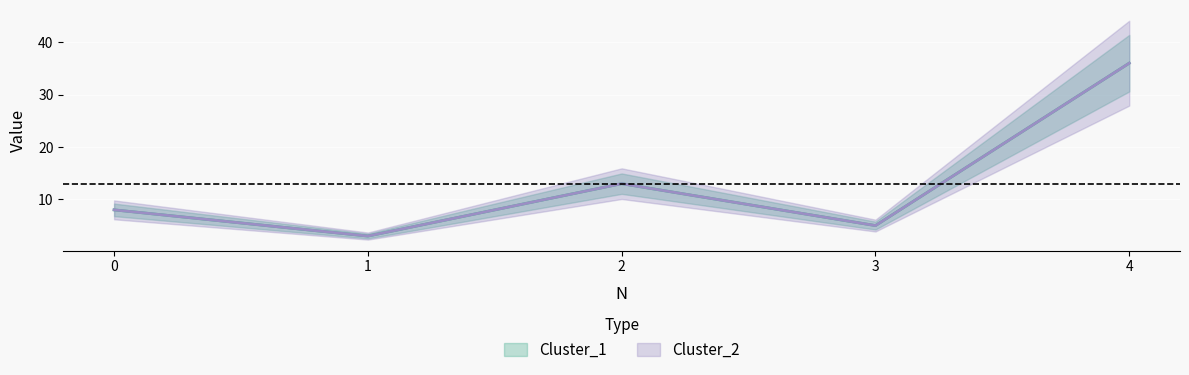

List the series in order of their peak value, lowest first.

Cluster_1, Cluster_2